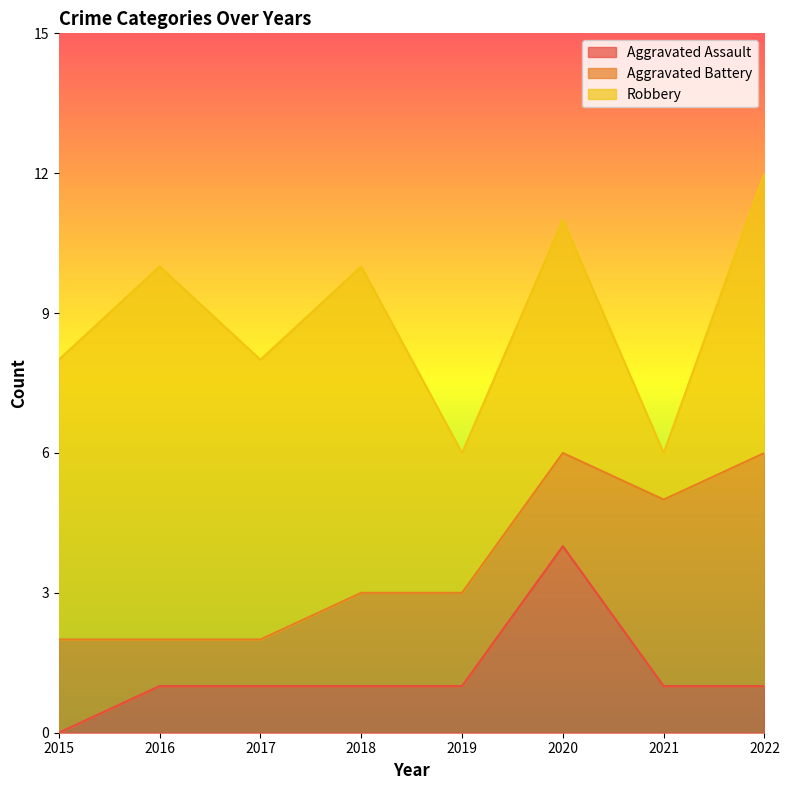

Rank the series by their maximum value, from lowest to highest.

Aggravated Assault, Aggravated Battery, Robbery